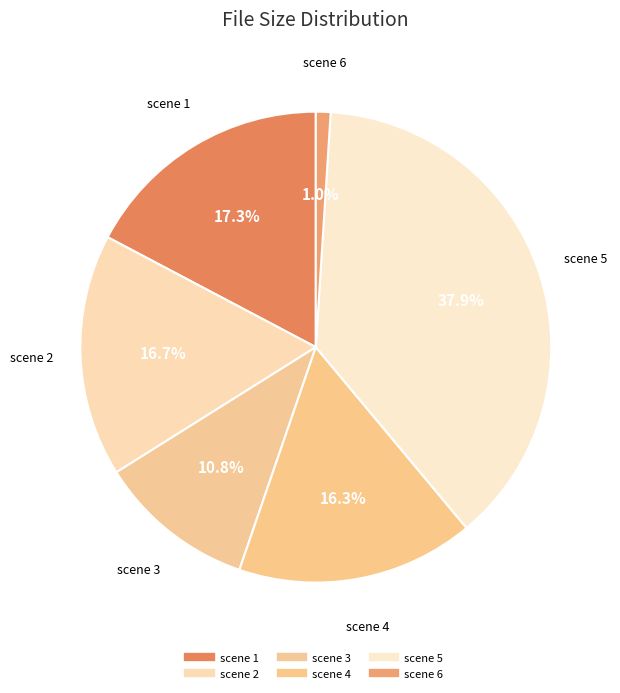

To the nearest percent, what is the combined percentage of scene 6 and scene 1?

18%